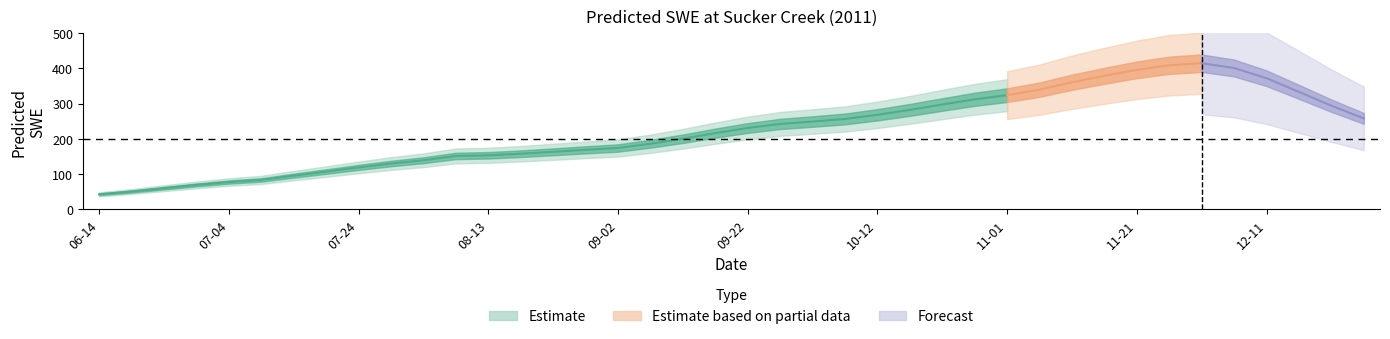

What is the difference between the maximum and minimum values?

372.8